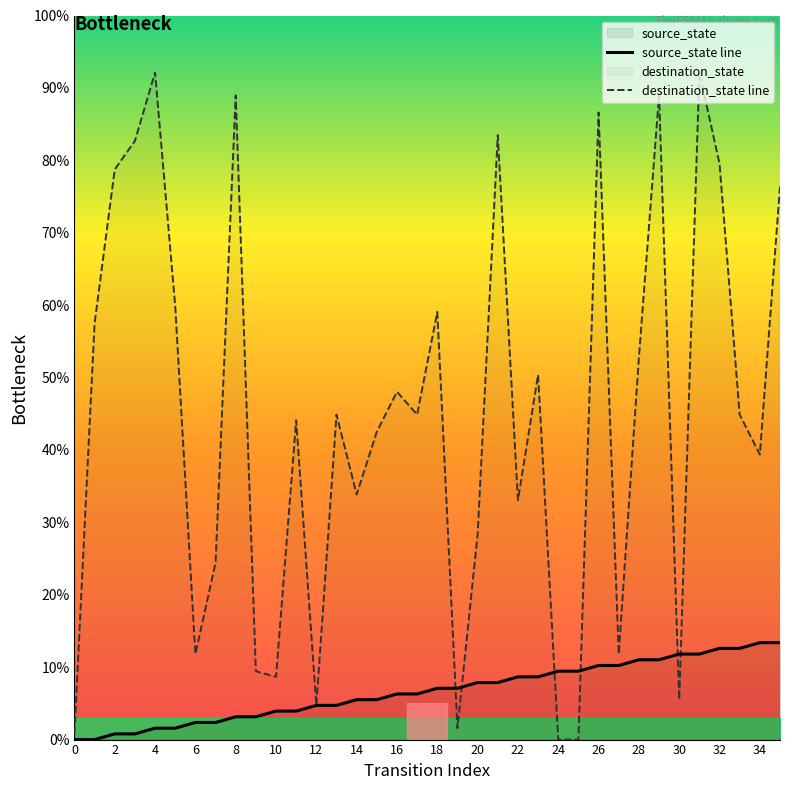

True or false: destination_state line and source_state line cross at least once.

True